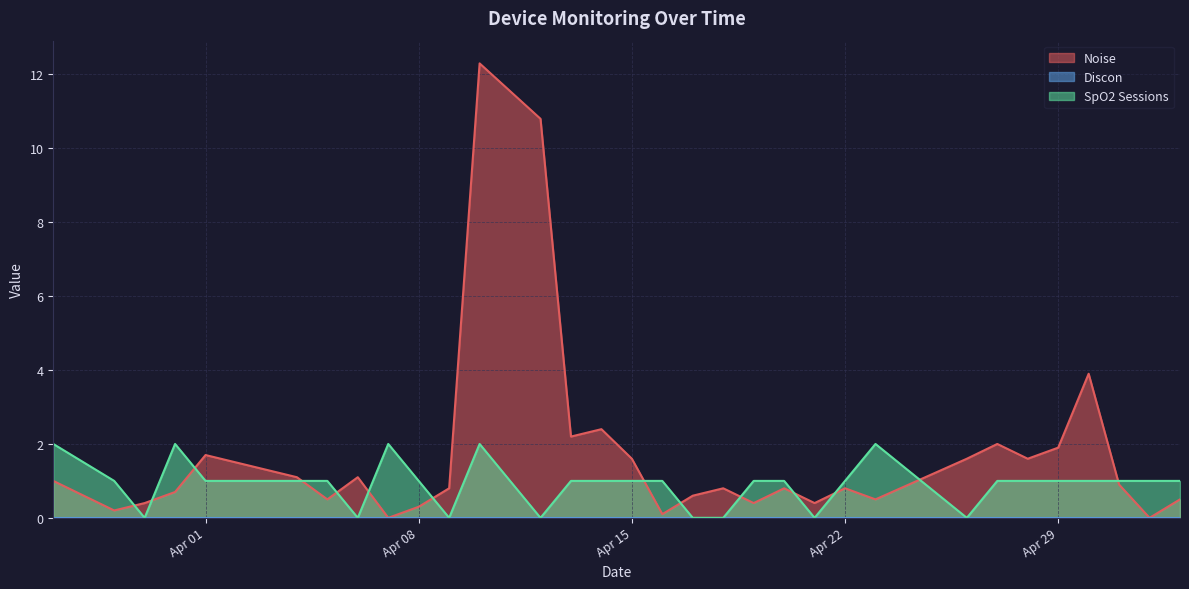

True or false: SpO2 Sessions has a value of 0.4 at Apr 08.

False